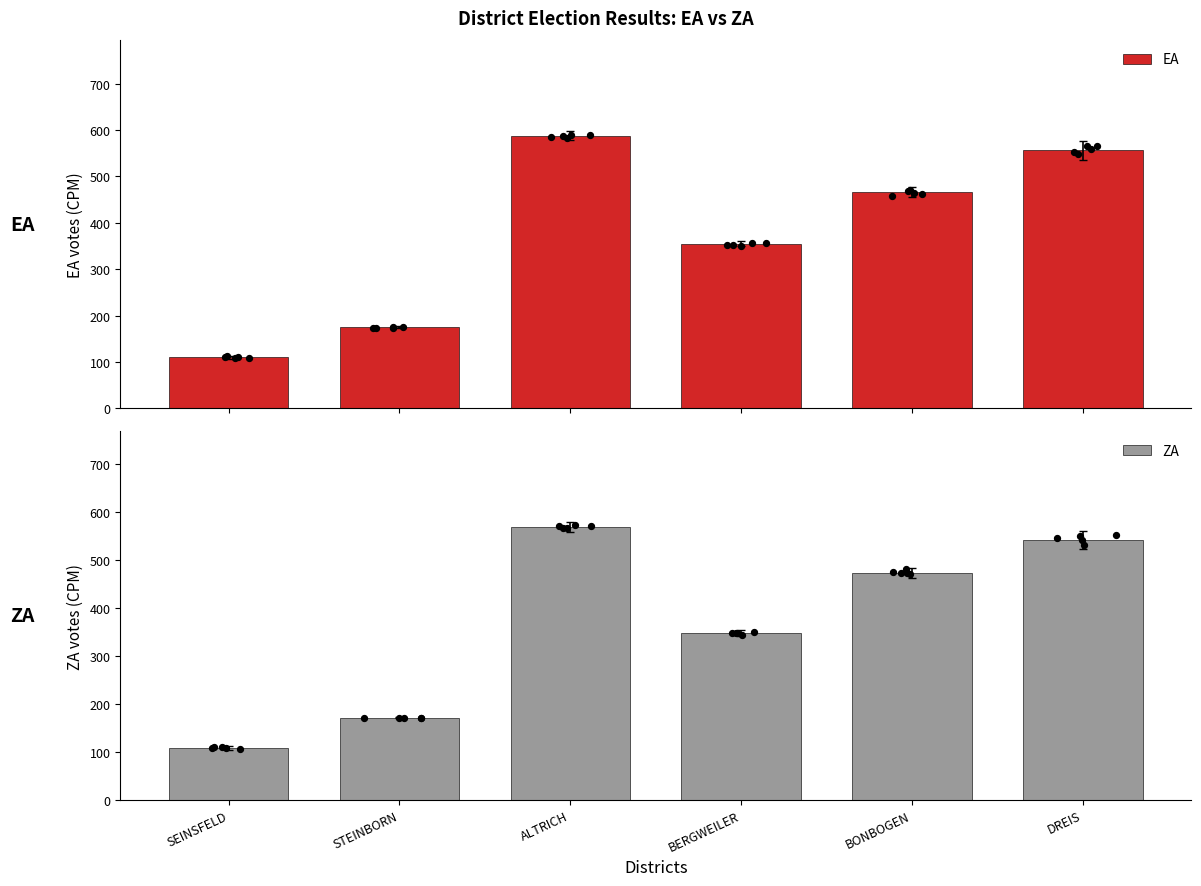

At how many categories does at least one series exceed 320?

4